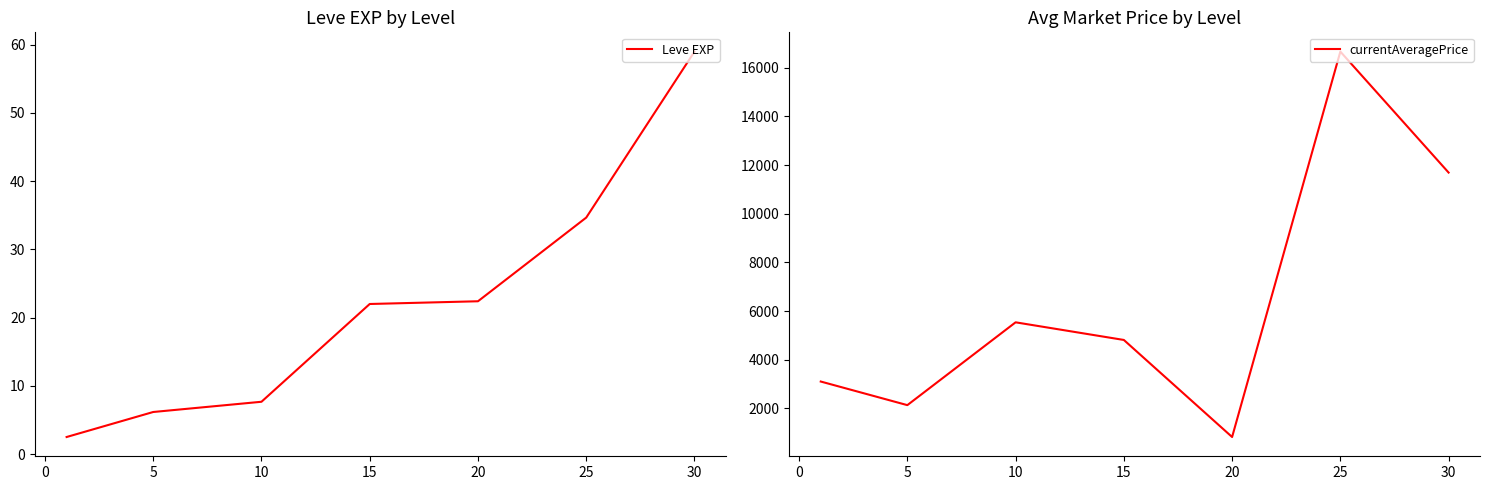

The currentAveragePrice series shows 10704.7 at 20. True or false?

False